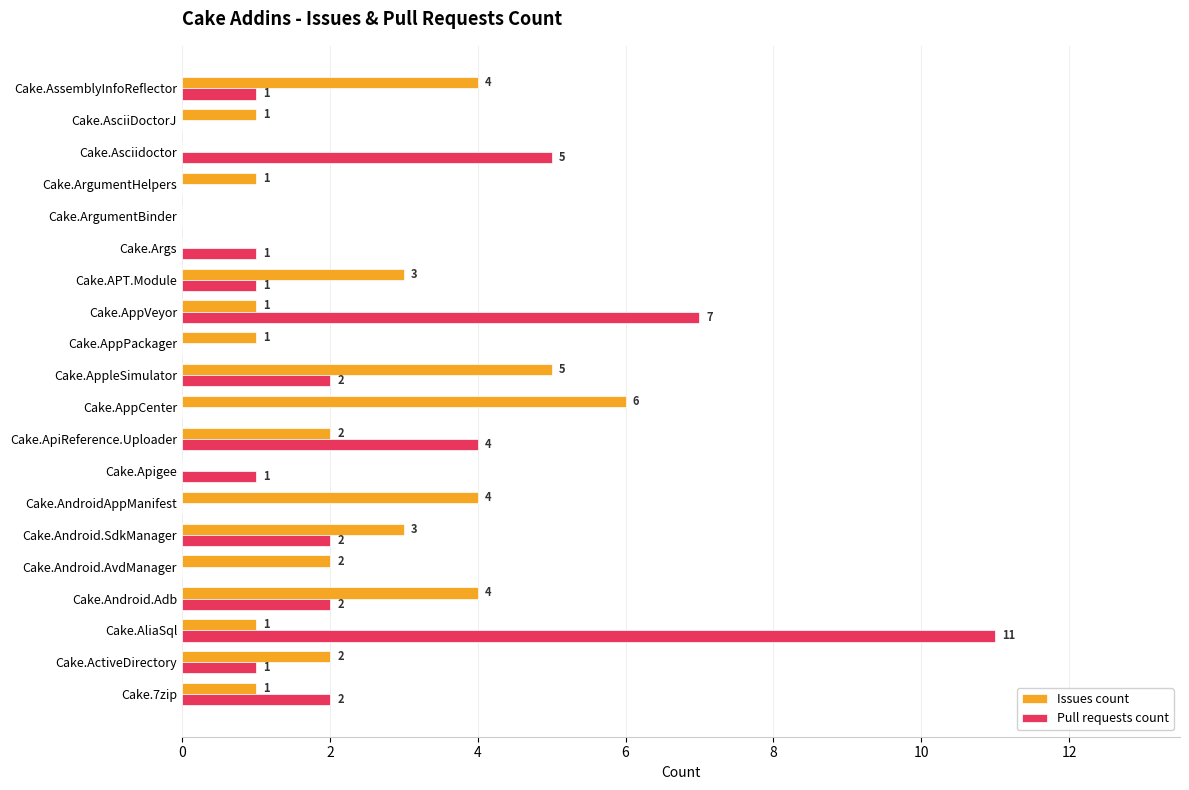

How many positive values does the Pull requests count series have?

13